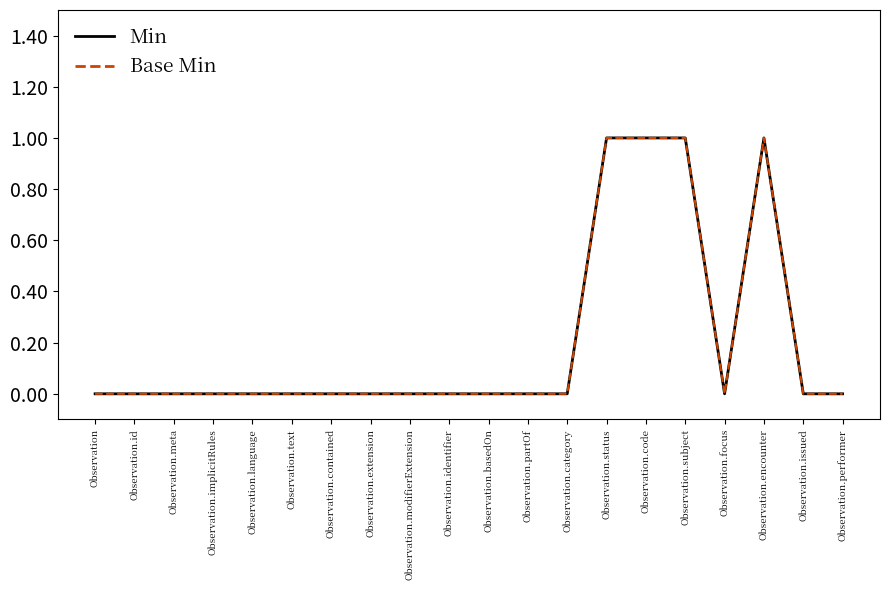

Count the Base Min values in the range 0 to 1.

20